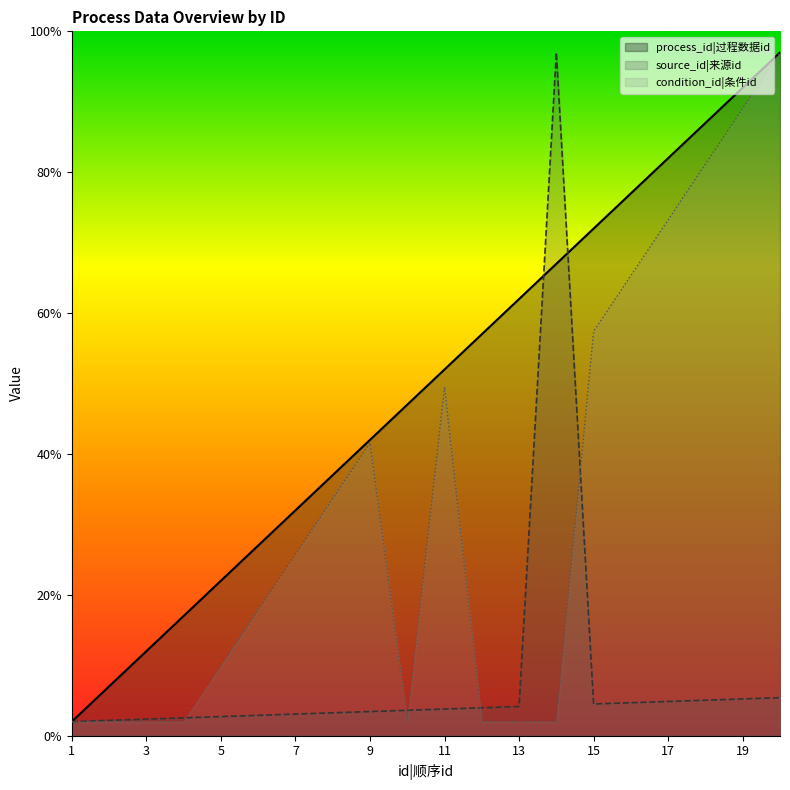

What are all the series names shown in the legend?

process_id|过程数据id, source_id|来源id, condition_id|条件id